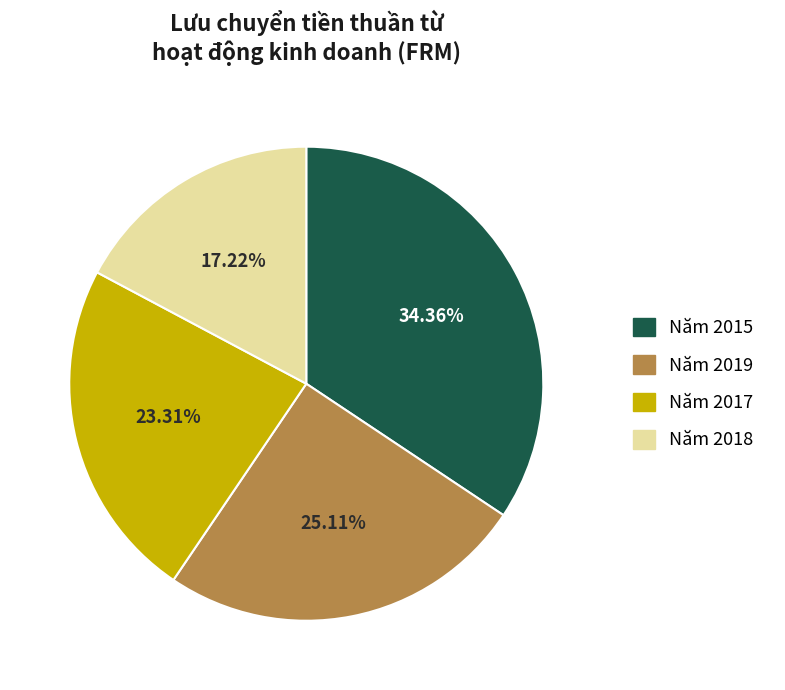

To the nearest percent, what is the average slice percentage?

25%